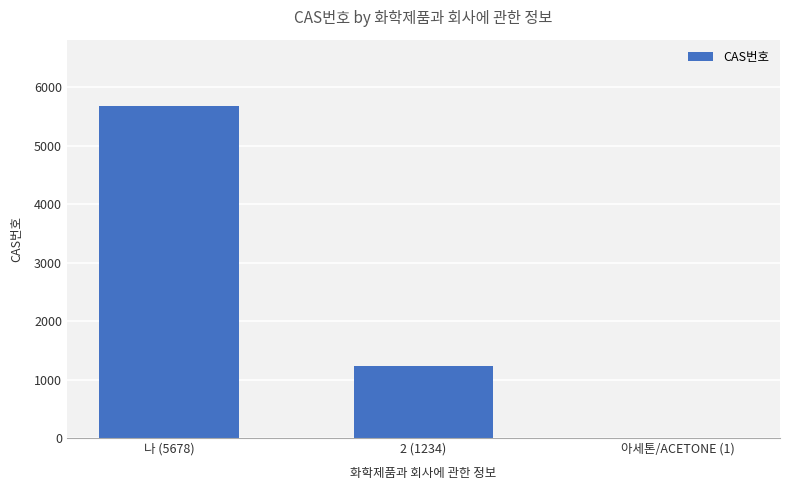

The value at 2 (1234) is 1234. True or false?

True